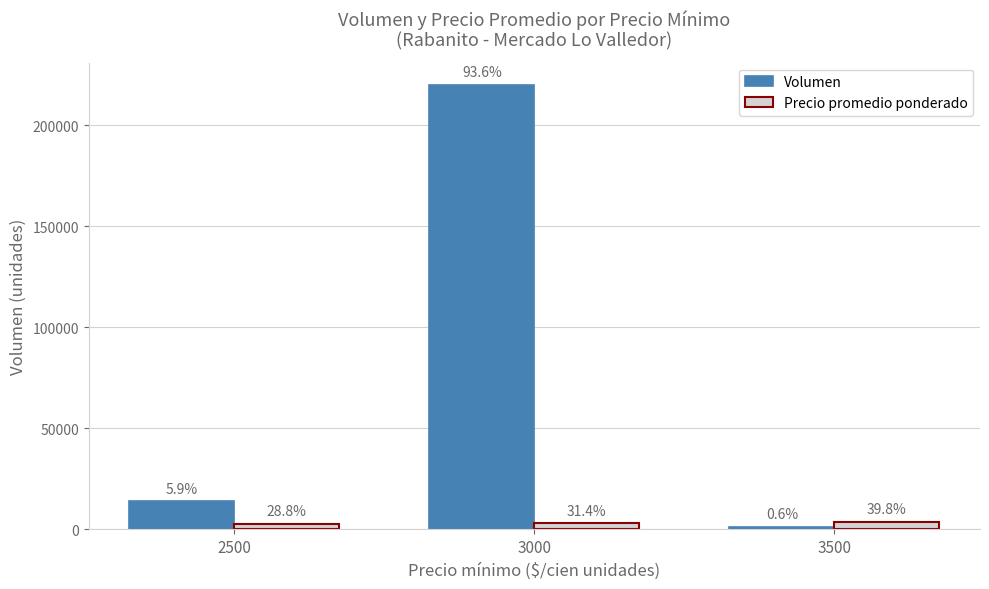

How many bars are there in each group?

2